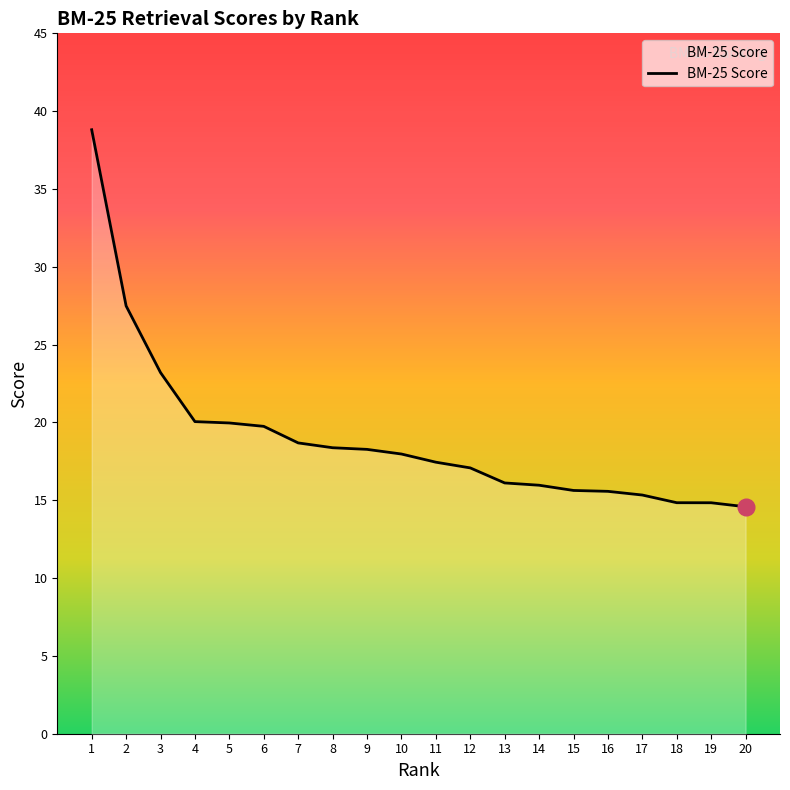

What is the approximate value at 20?

14.6